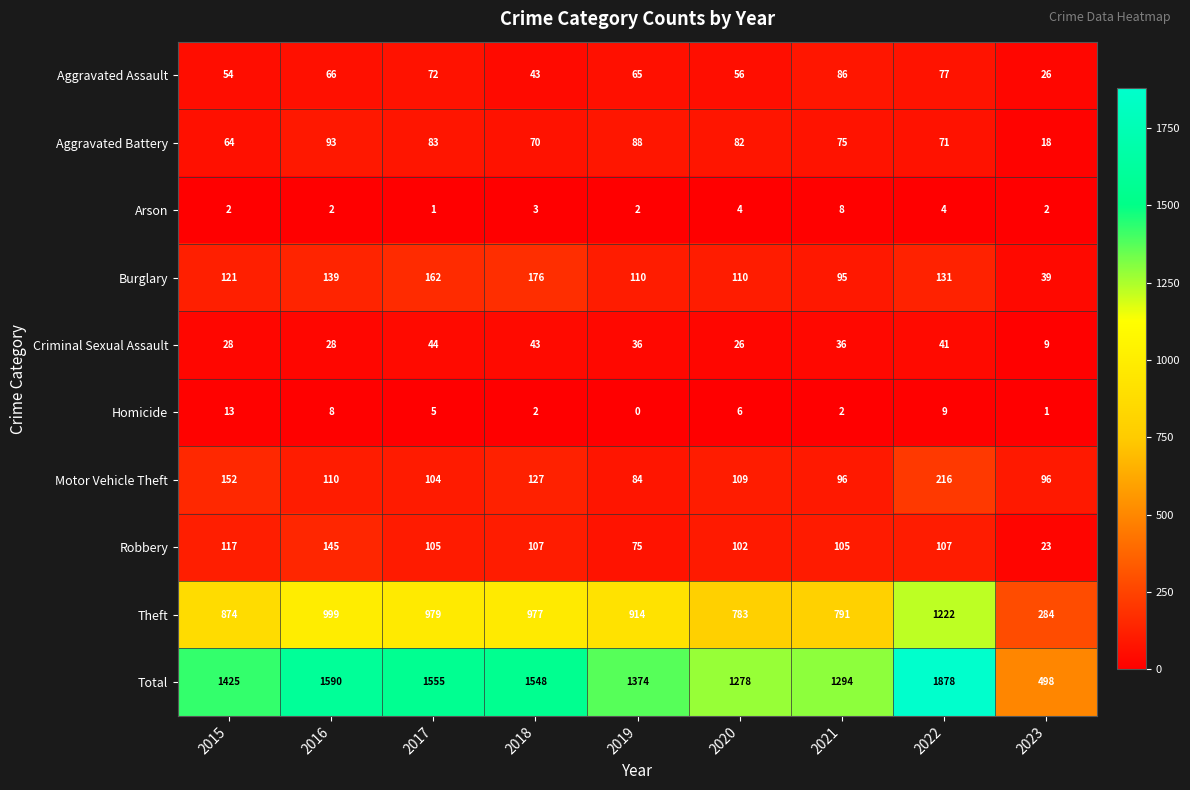

Rank the series at 2020 from highest to lowest value.

Total, Theft, Burglary, Motor Vehicle Theft, Robbery, Aggravated Battery, Aggravated Assault, Criminal Sexual Assault, Homicide, Arson